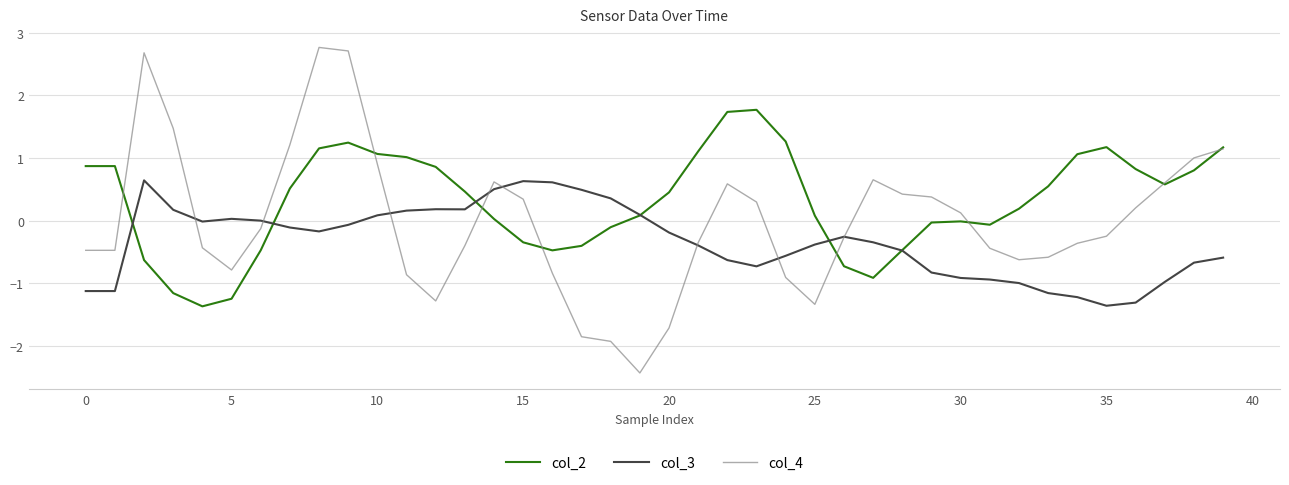

How many times do col_4 and col_3 cross each other?

8